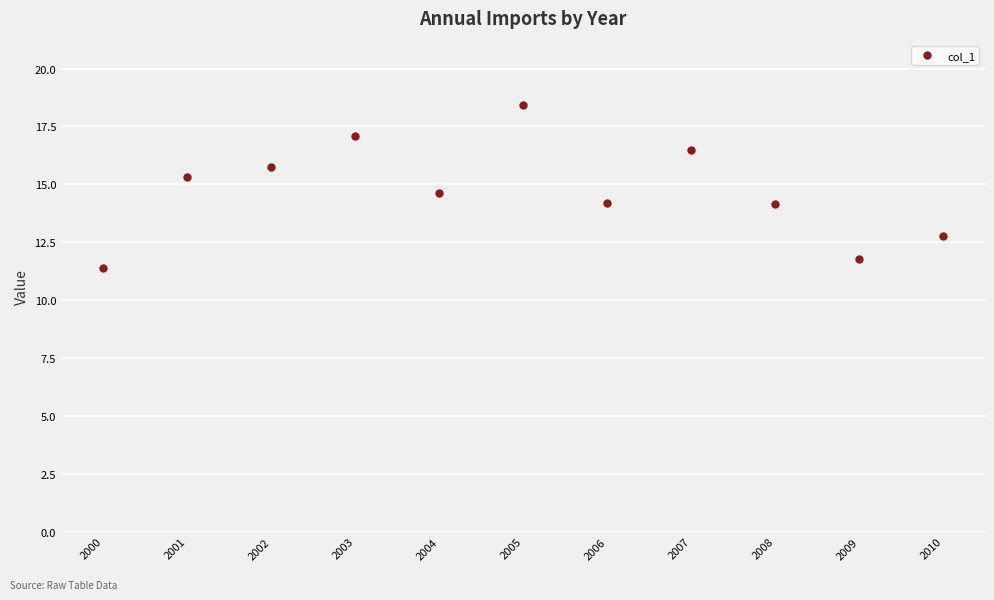

How many data points are less than 14?

3